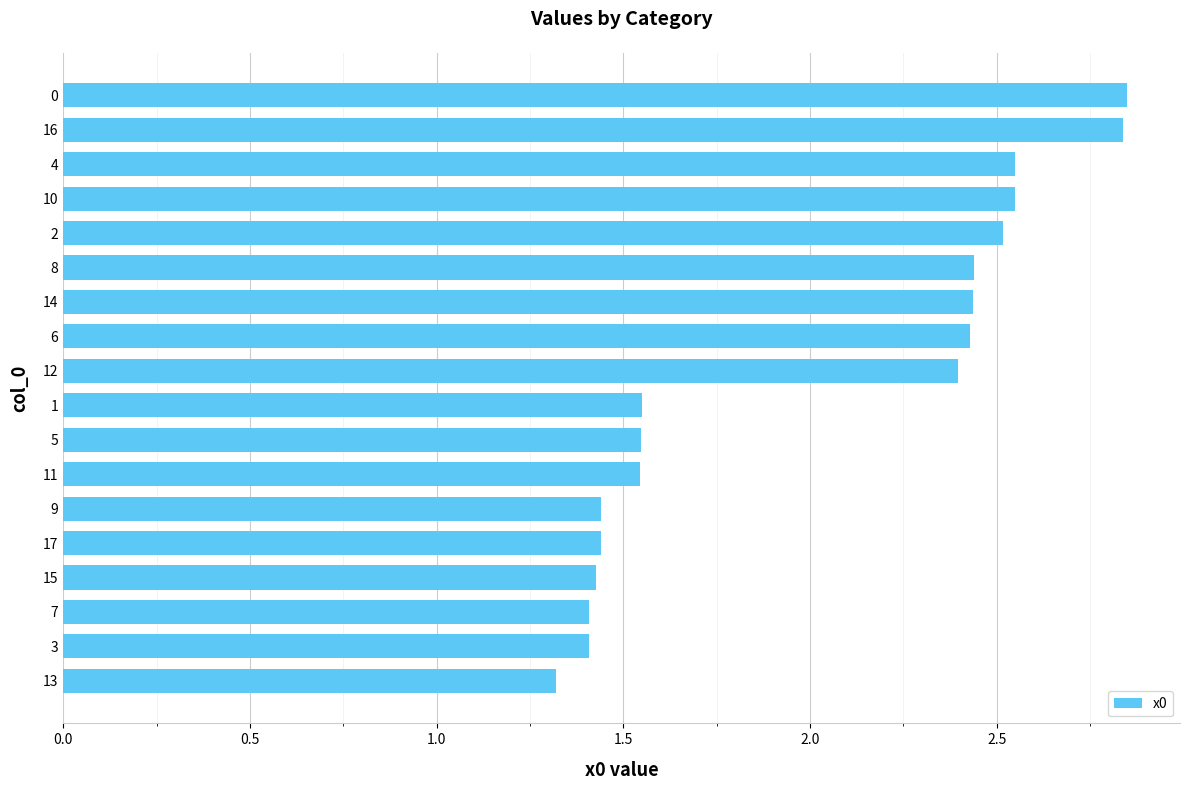

What is the average value?

2.0